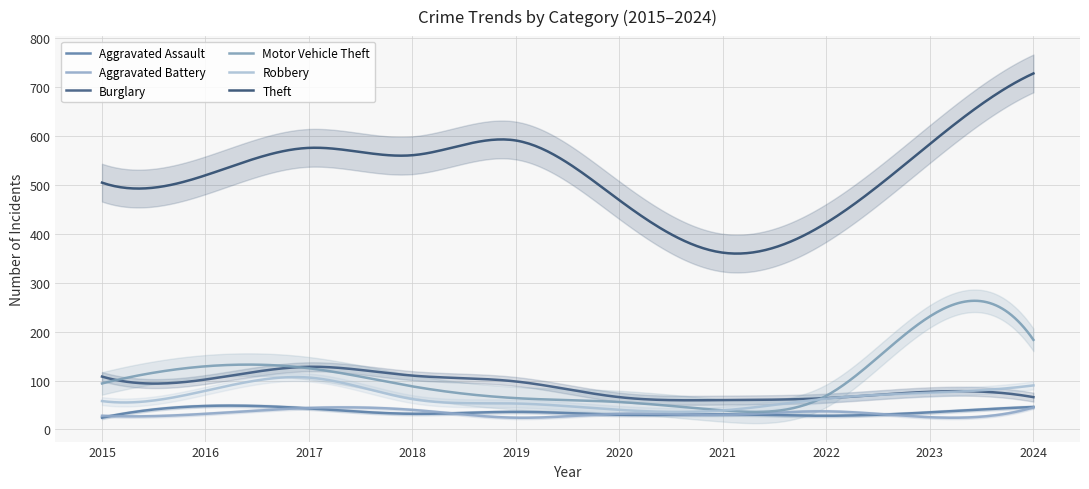

Reading right to left, transcribe all the data shown in this chart.

Aggravated Assault: 2024=46	2023=35	2022=28	2021=31	2020=30	2019=36	2018=32	2017=43	2016=48	2015=24
Aggravated Battery: 2024=45	2023=25	2022=37	2021=30	2020=32	2019=24	2018=40	2017=44	2016=32	2015=28
Burglary: 2024=66	2023=77	2022=64	2021=60	2020=66	2019=98	2018=110	2017=128	2016=102	2015=108
Motor Vehicle Theft: 2024=183	2023=231	2022=69	2021=39	2020=56	2019=64	2018=88	2017=125	2016=129	2015=94
Robbery: 2024=90	2023=75	2022=63	2021=39	2020=40	2019=53	2018=62	2017=106	2016=79	2015=58
Theft: 2024=727	2023=583	2022=422	2021=361	2020=468	2019=590	2018=560	2017=575	2016=519	2015=504